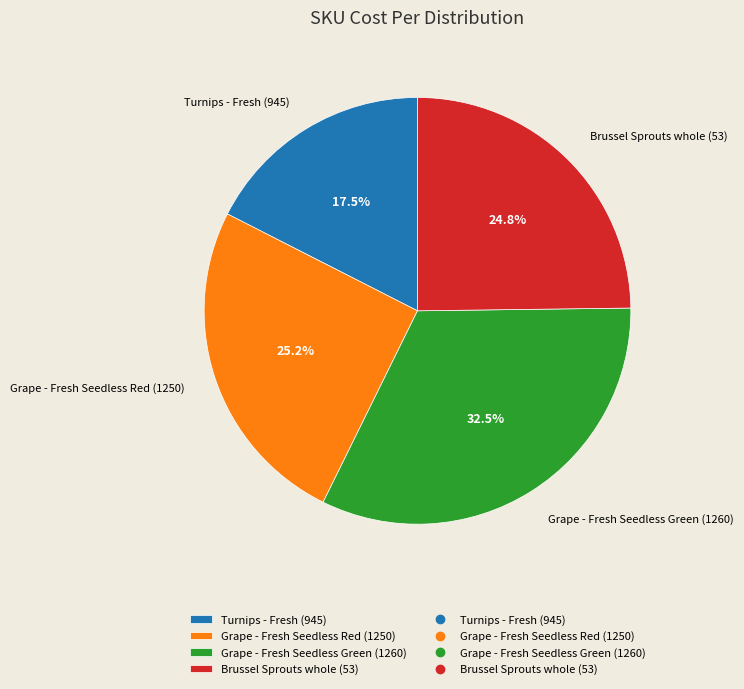

To the nearest percent, what portion does Brussel Sprouts whole (53) represent?

25%